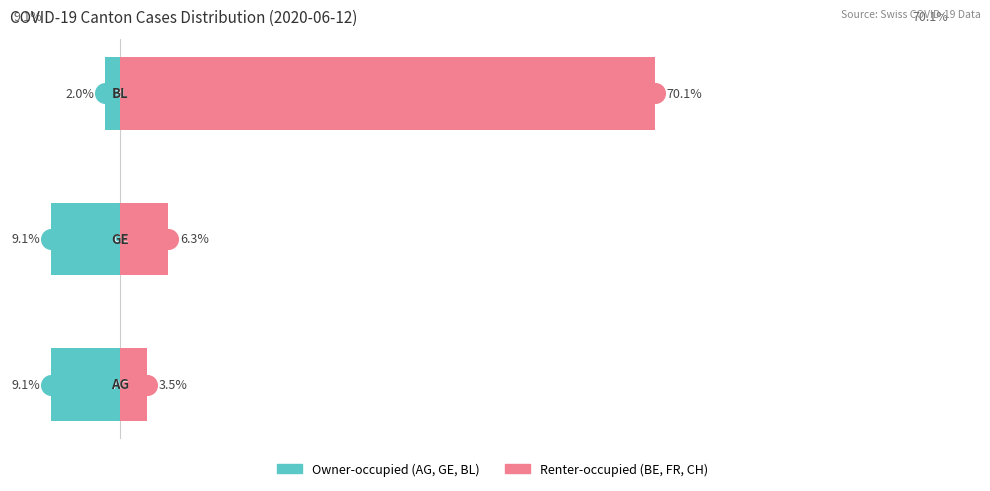

What is the total value across all series at 20?

68.1